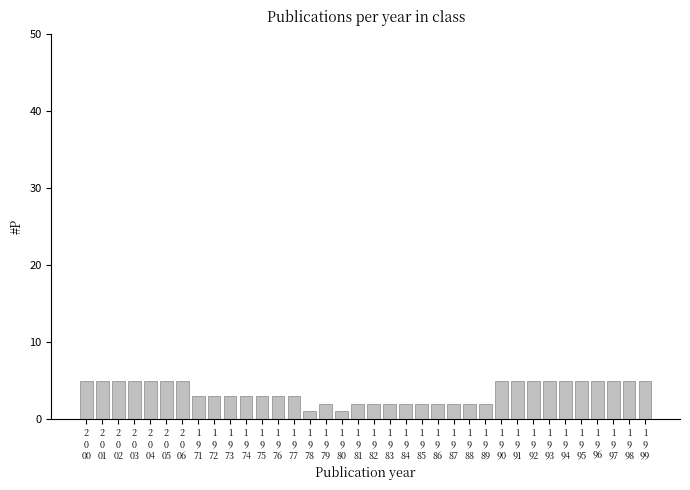

What is the sum of all values?

128